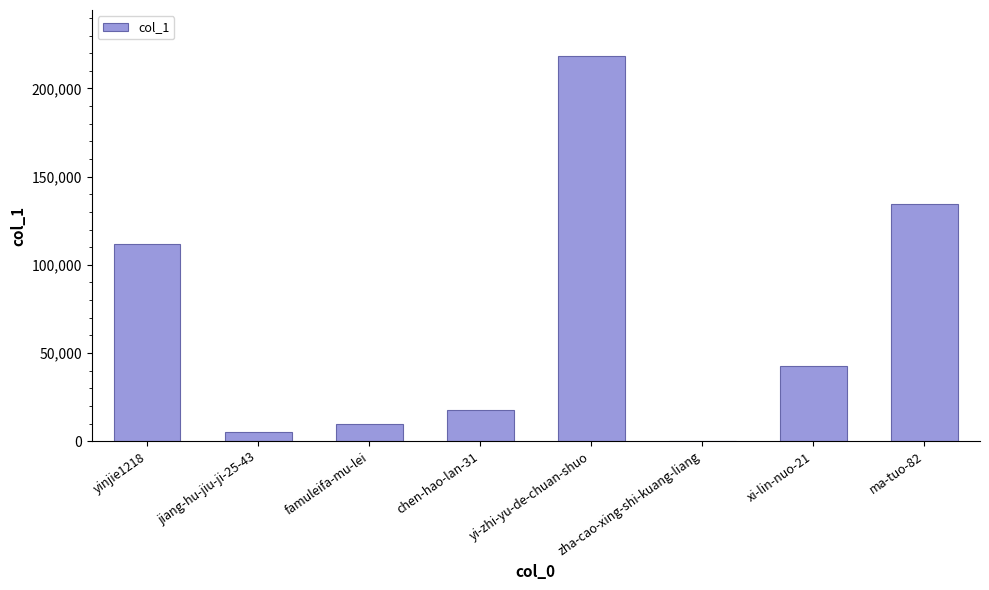

Which label corresponds to the largest value in the chart?

yi-zhi-yu-de-chuan-shuo